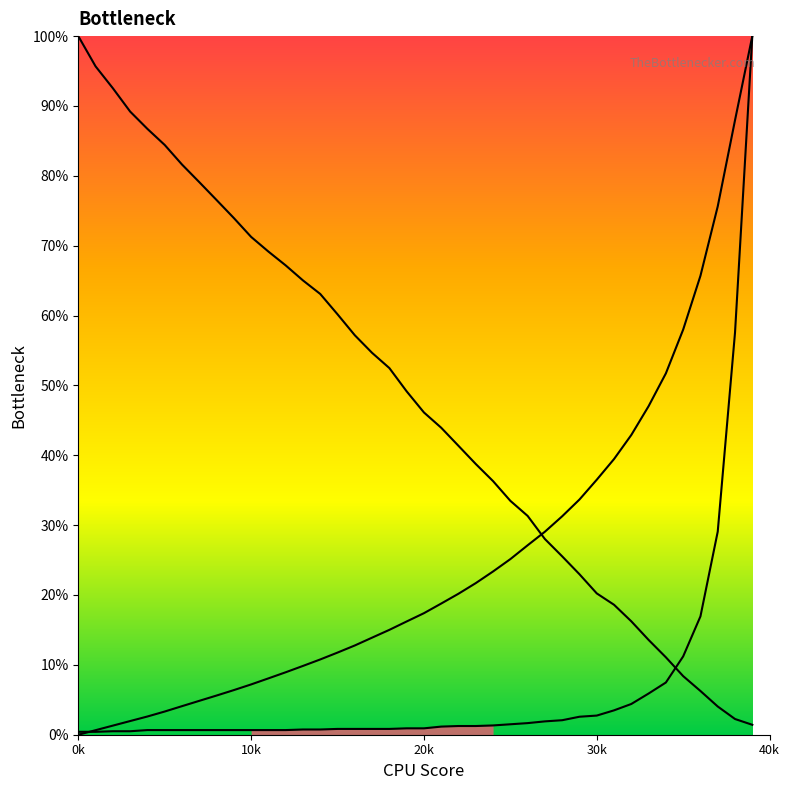

True or false: col_2 line has more than 2 interior local peaks.

False